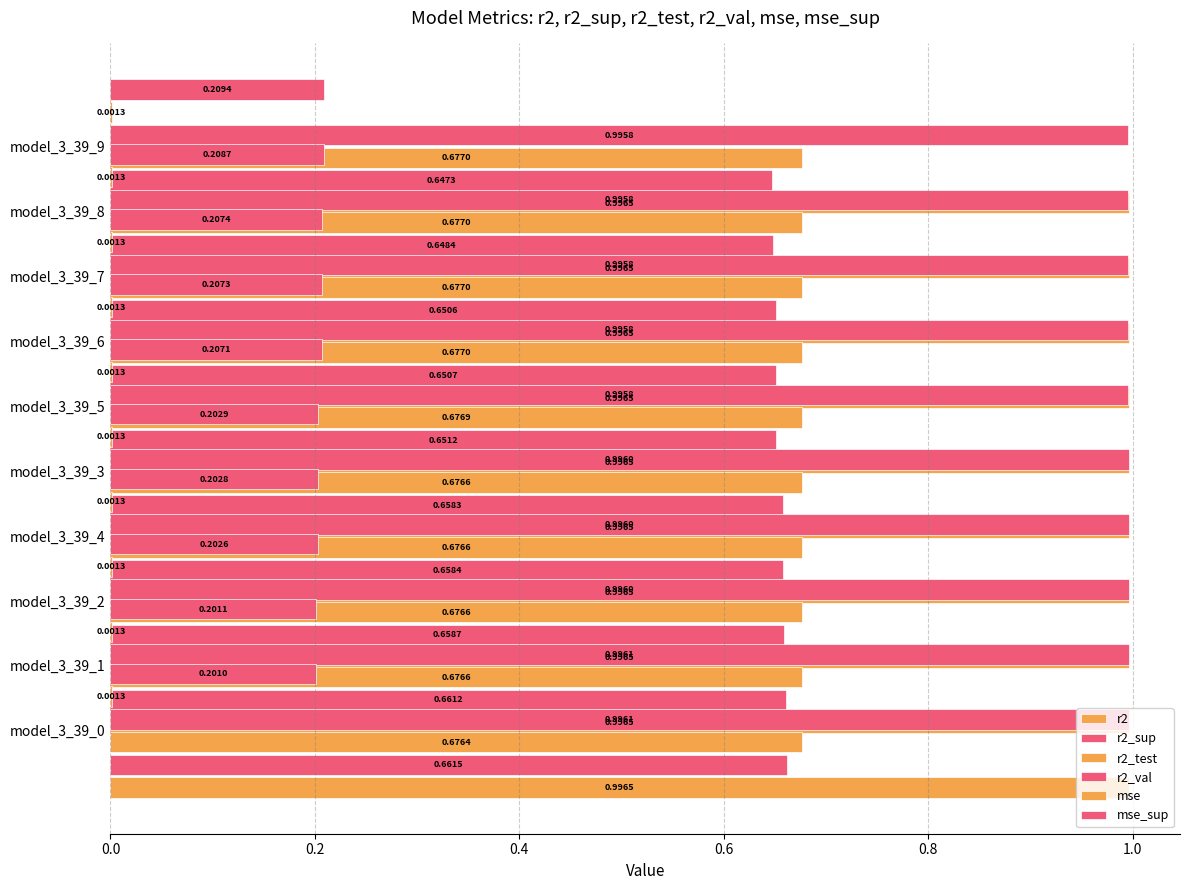

What is the sum of the r2_sup values at model_3_39_0 and model_3_39_8?

1.3